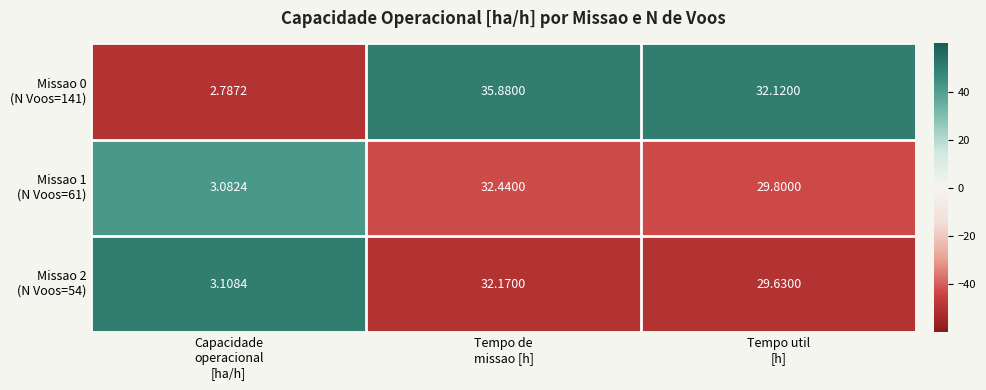

What is the spread (max minus min) of values at Capacidade
operacional
[ha/h]?

0.3